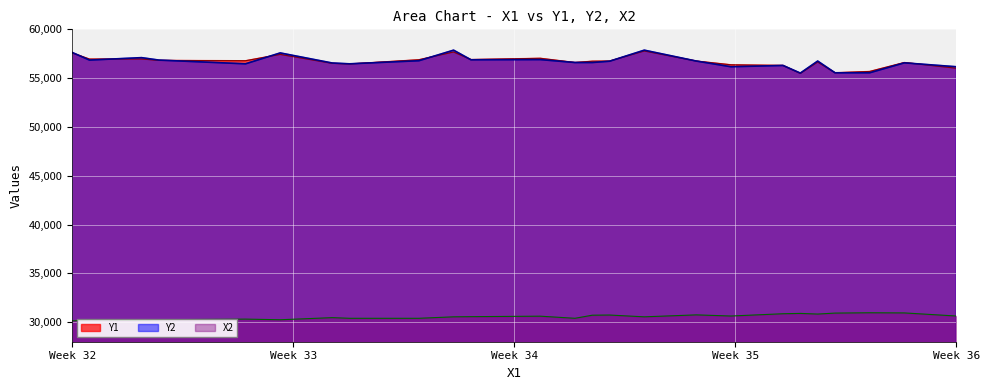

What is the label of the 21st point from the left?

30950.0